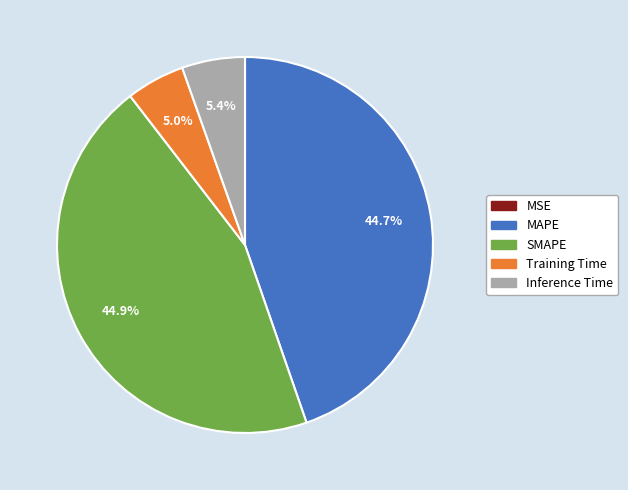

To the nearest percent, what is the combined percentage of SMAPE and Inference Time?

50%